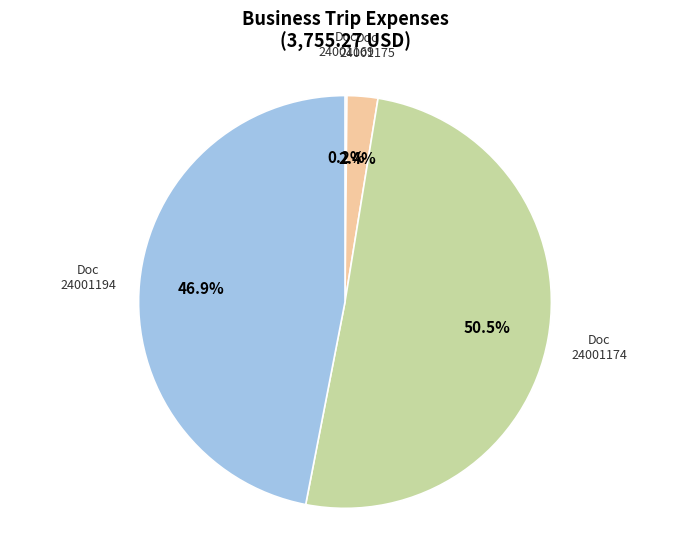

Combined, what portion of the pie is 24001174 and 24001194?

97.4%